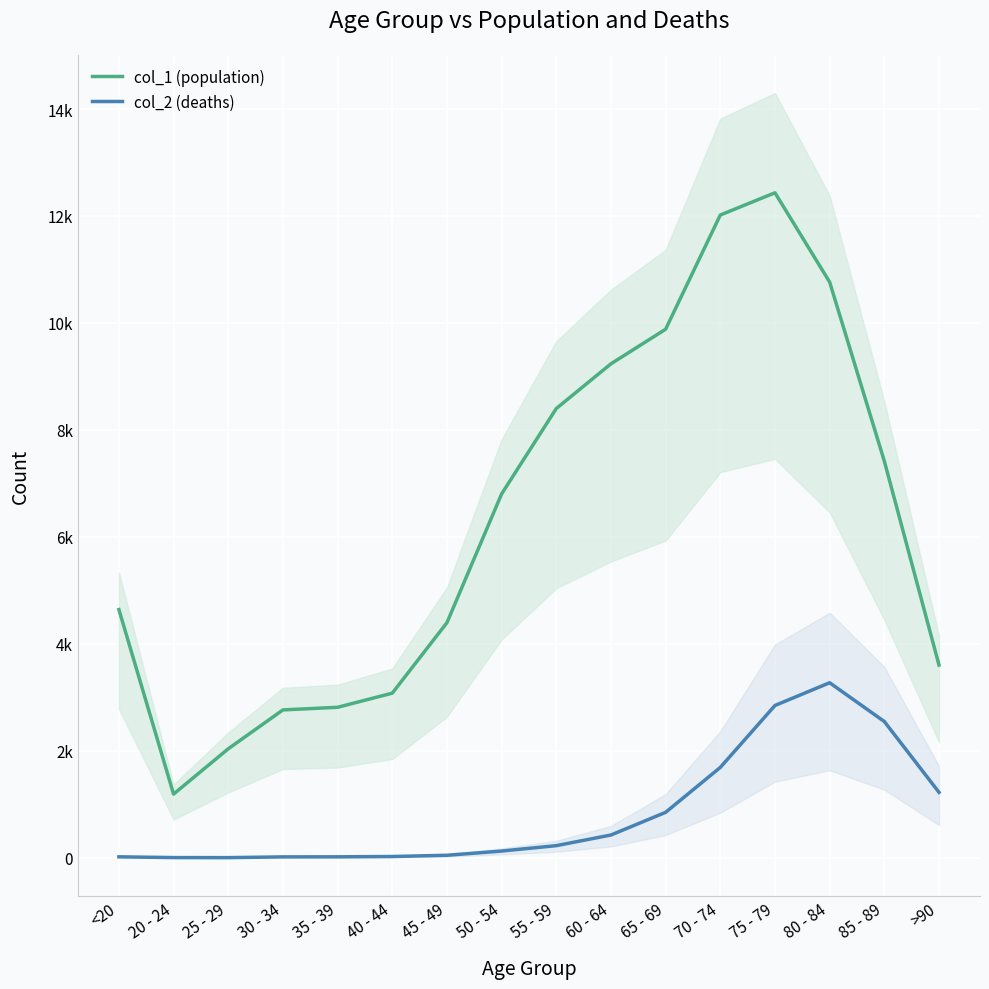

What is the average value of the col_2 (deaths) series?

834